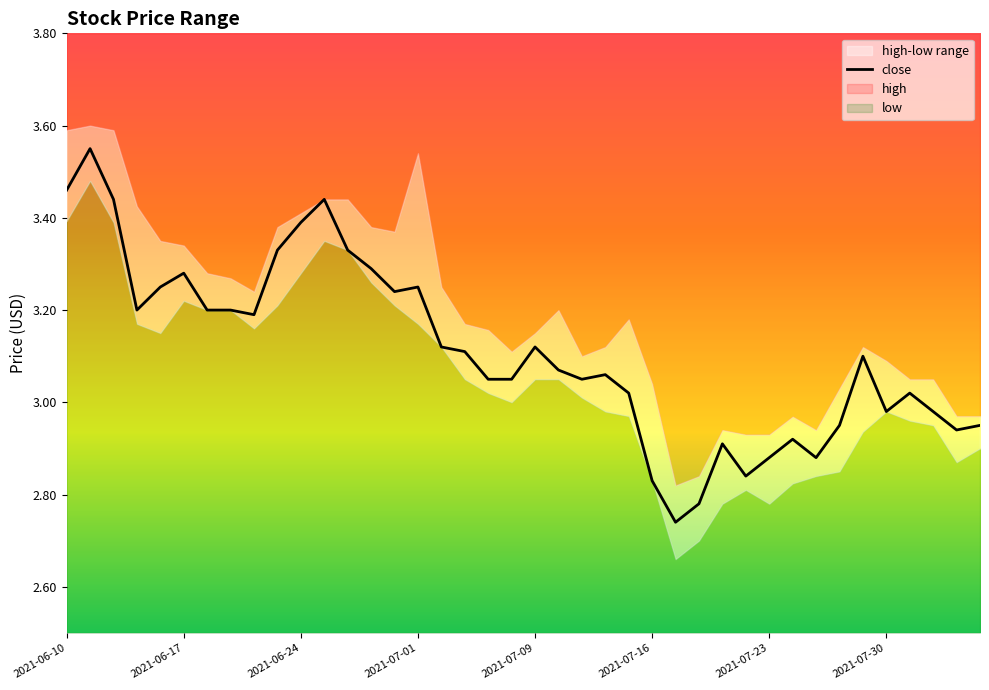

What is the maximum value shown in the chart?

3.5